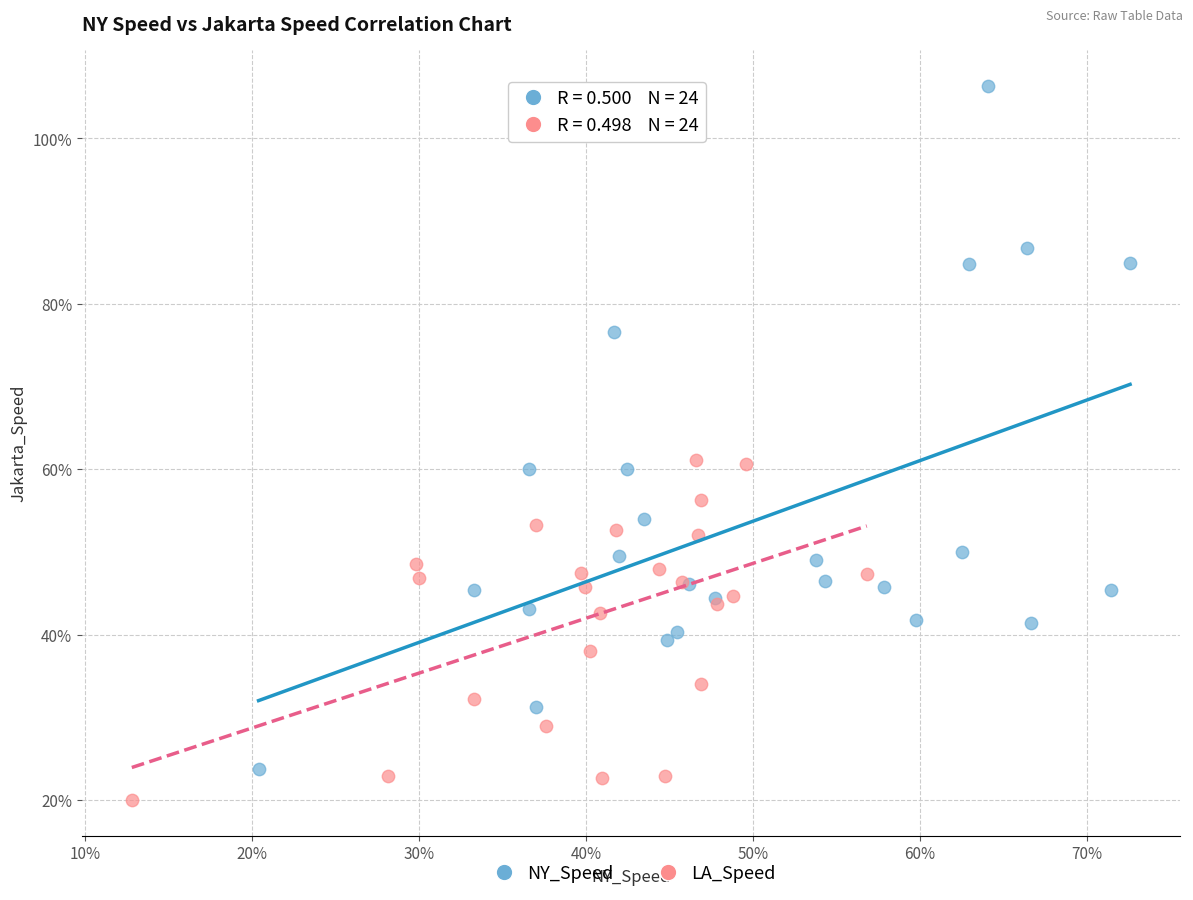

What are all the series names shown in the legend?

NY_Speed, LA_Speed